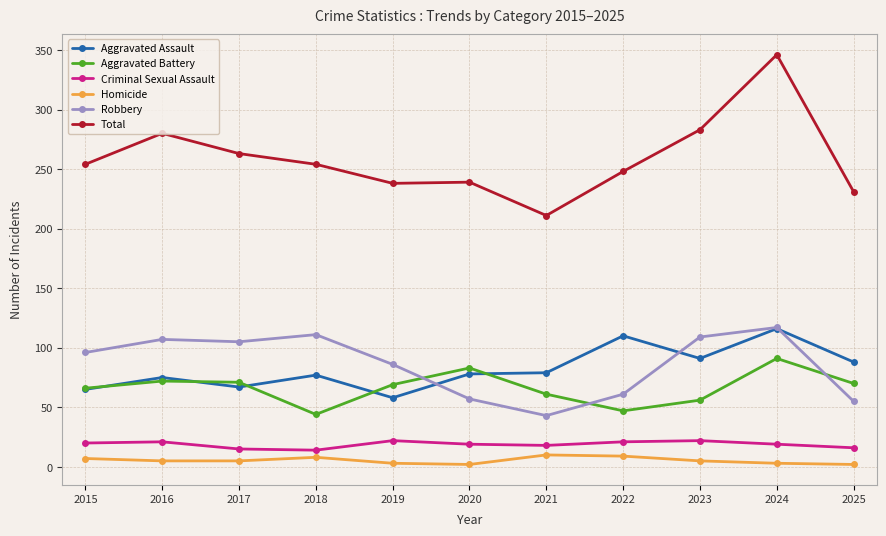

Where is the first local maximum for Total?

2016